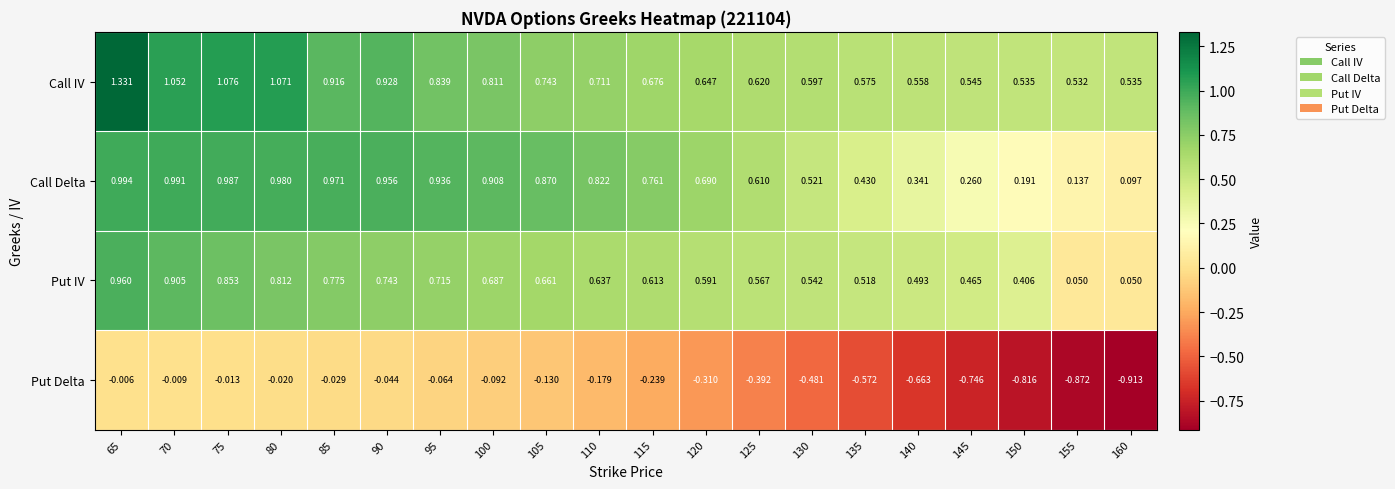

Is the value of Put Delta at 130 greater than the value of Put IV at 115?

No